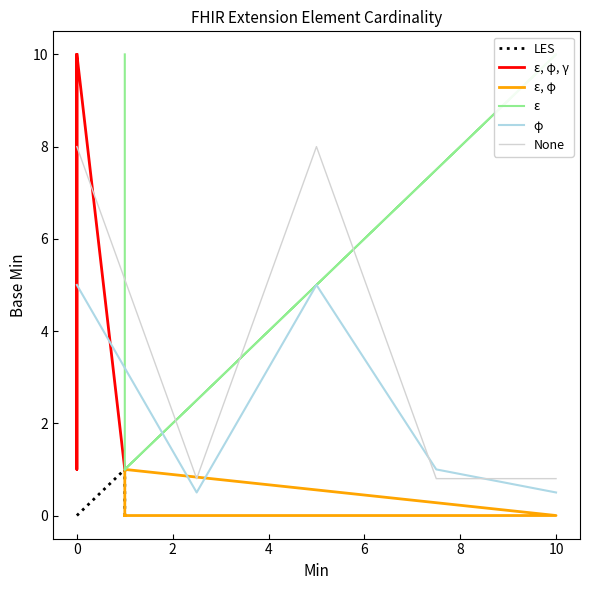

What is the difference between the maximum and second lowest values in the ε, φ, γ series?

9.0